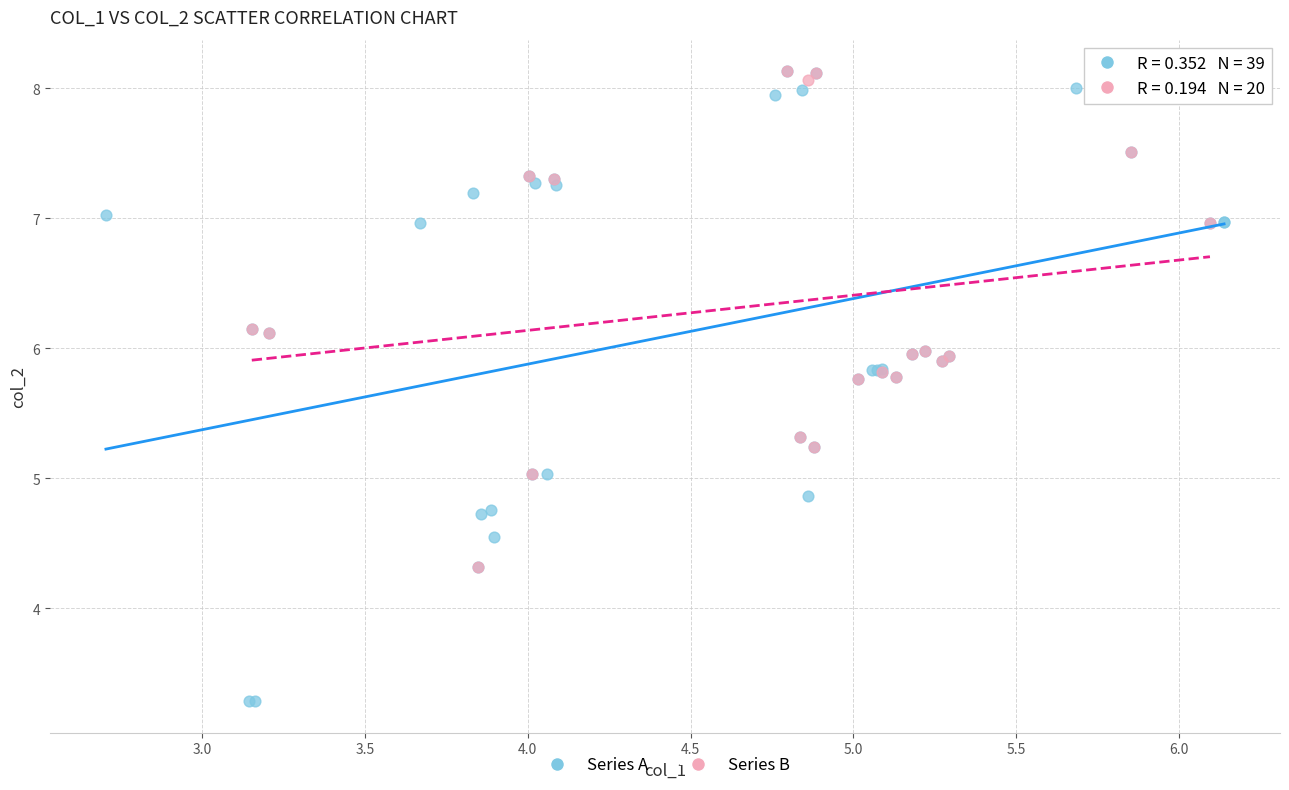

Which series reaches the minimum Y coordinate?

Series A